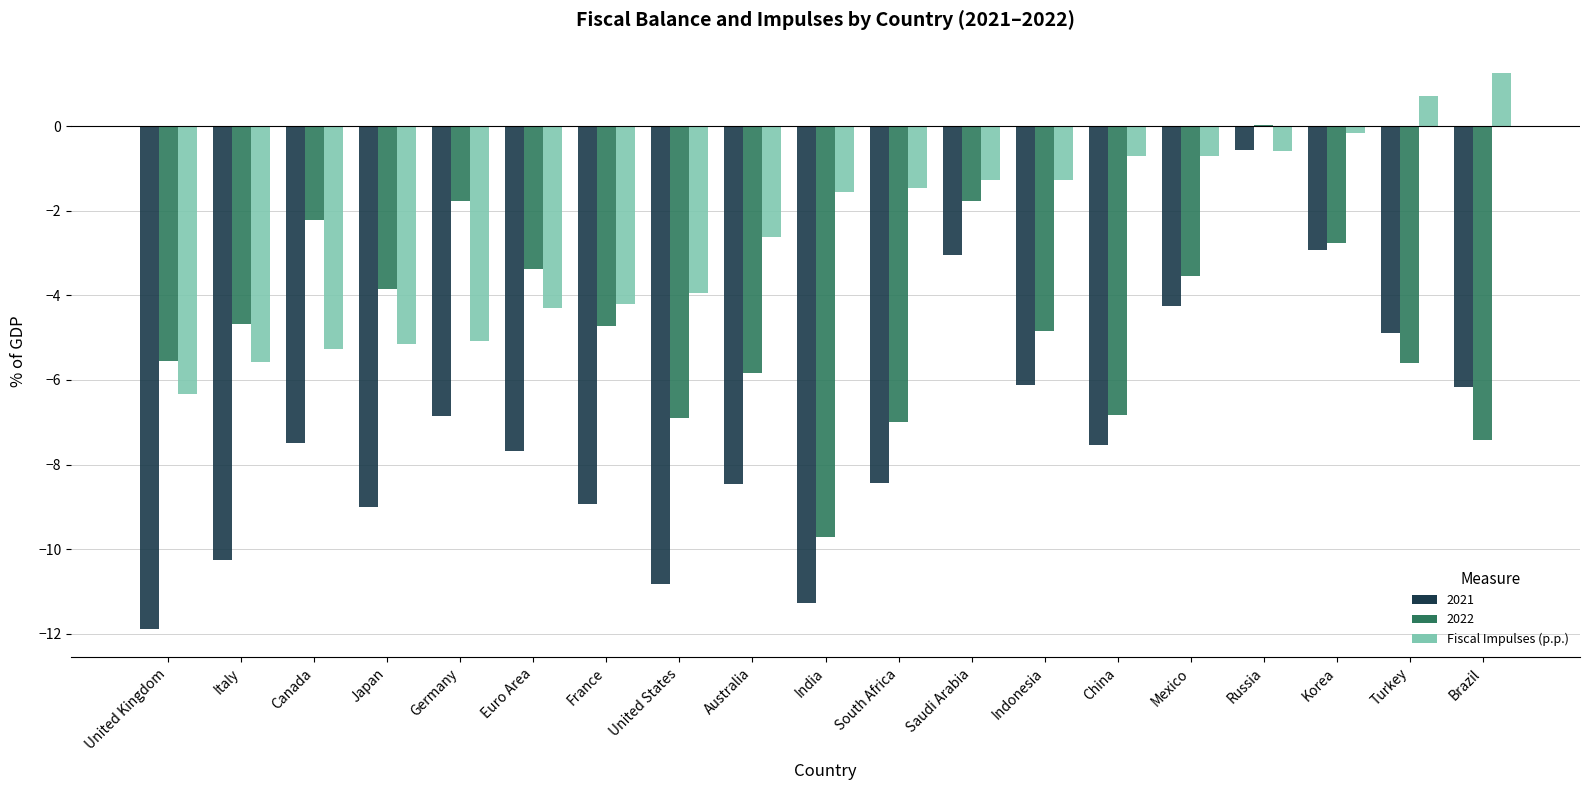

What is the greatest value displayed?

1.2